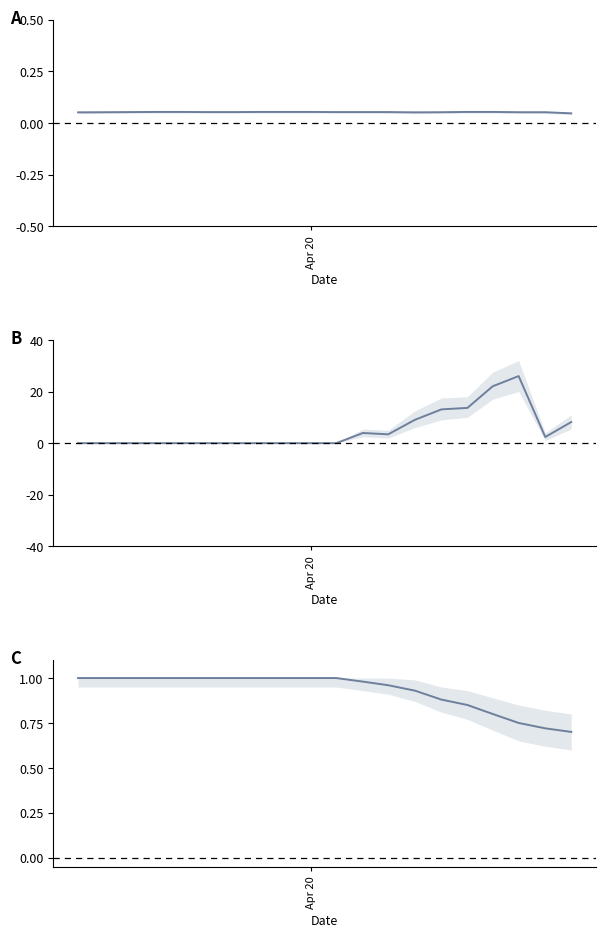

True or false: influx and quant (normalized) intersect in this chart.

True